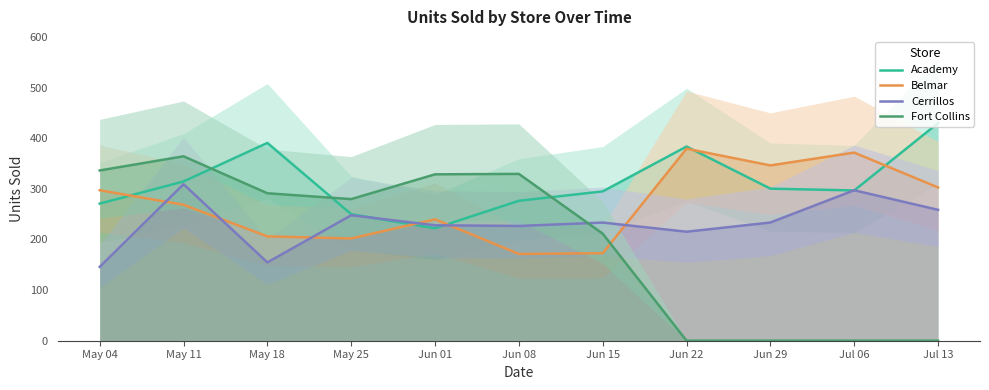

Where is the first local maximum for Academy?

May 18